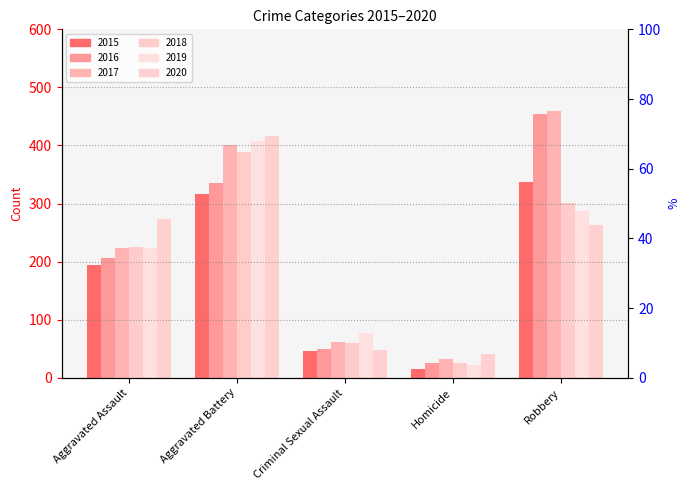

Between Aggravated Battery and Criminal Sexual Assault, which series saw the biggest shift?

2020